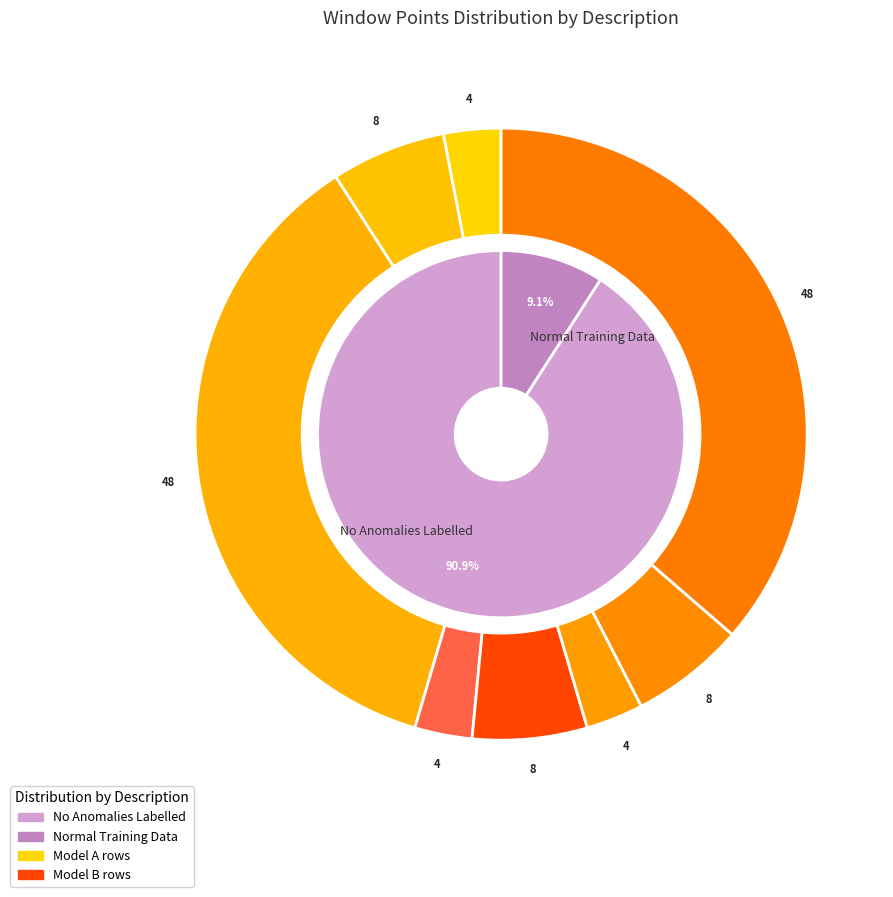

Combined, do Normal Training Data and 3 account for over 50%?

No